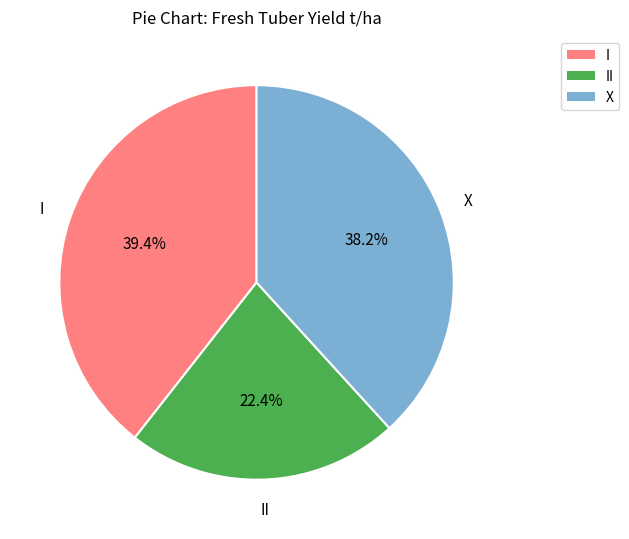

Is there any slice that represents more than half of the pie?

No